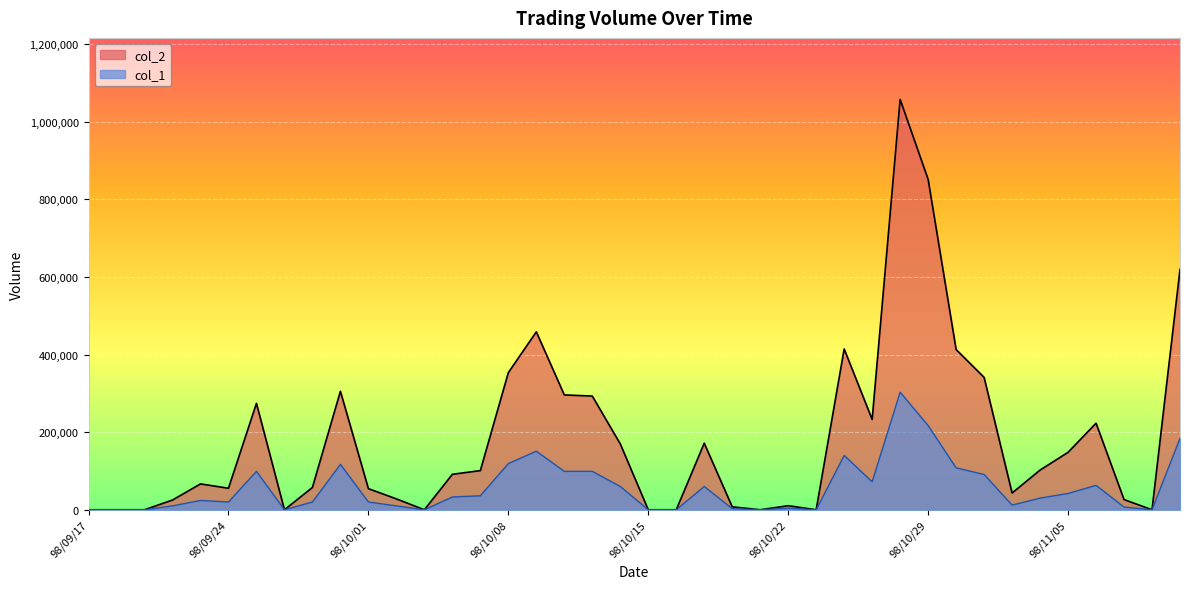

How many interior local peaks does the col_2 series have?

9